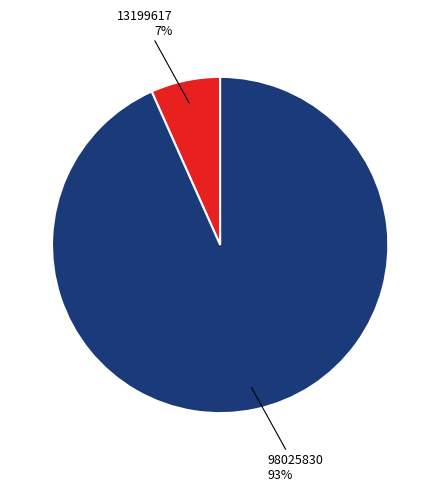

Is there any slice that represents more than half of the pie?

Yes